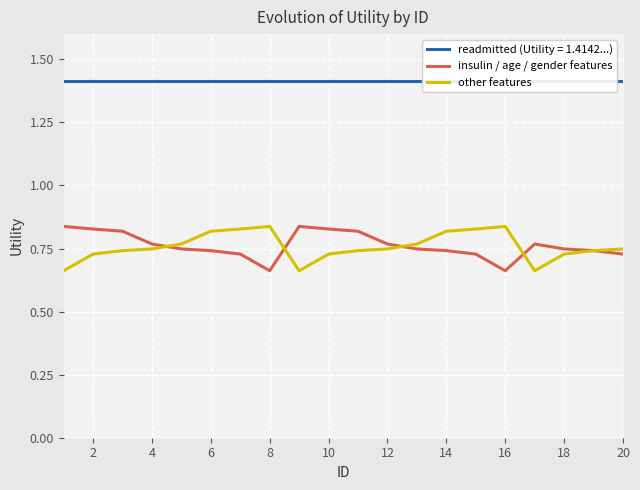

The other features series shows 0.5 at 12. True or false?

False